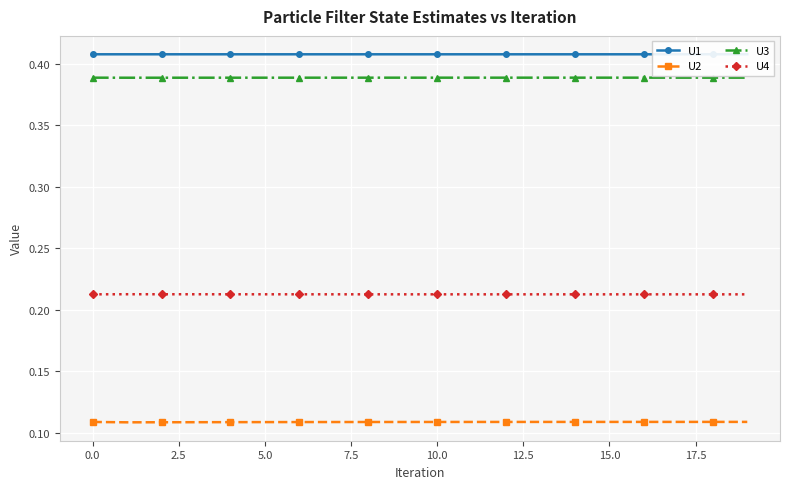

True or false: U3 has more than 1 interior local peaks.

False